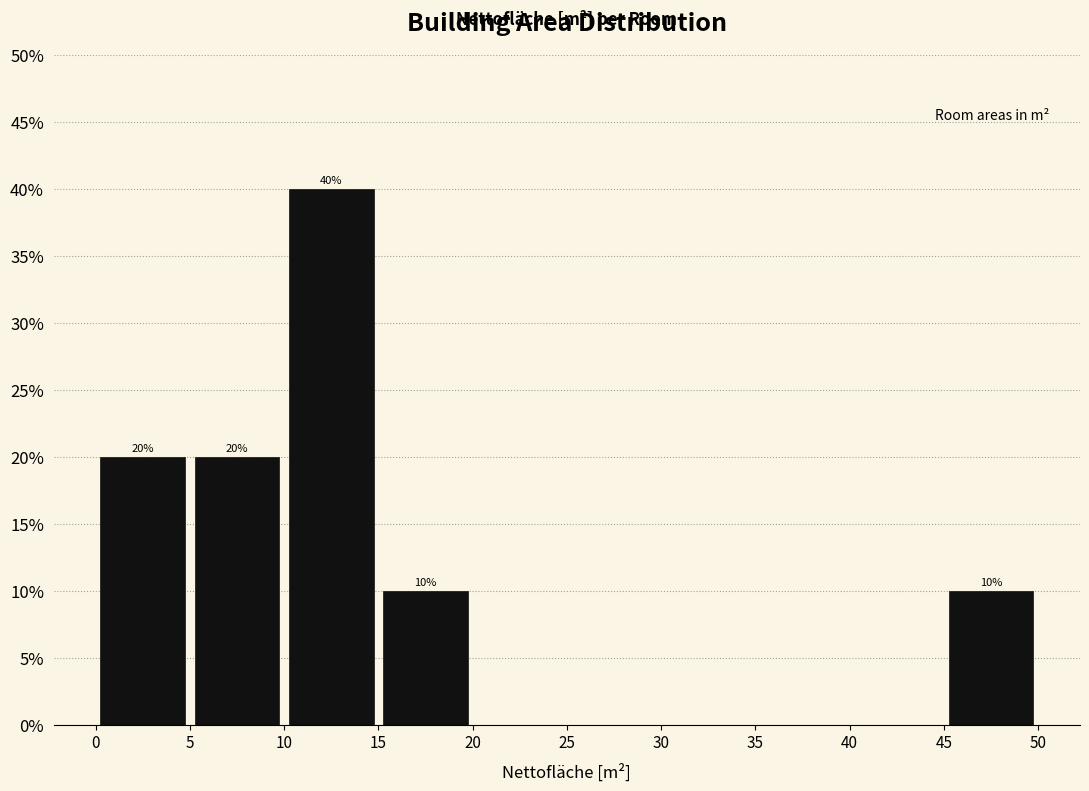

Which range on the x-axis has the tallest bar?

10 to 15